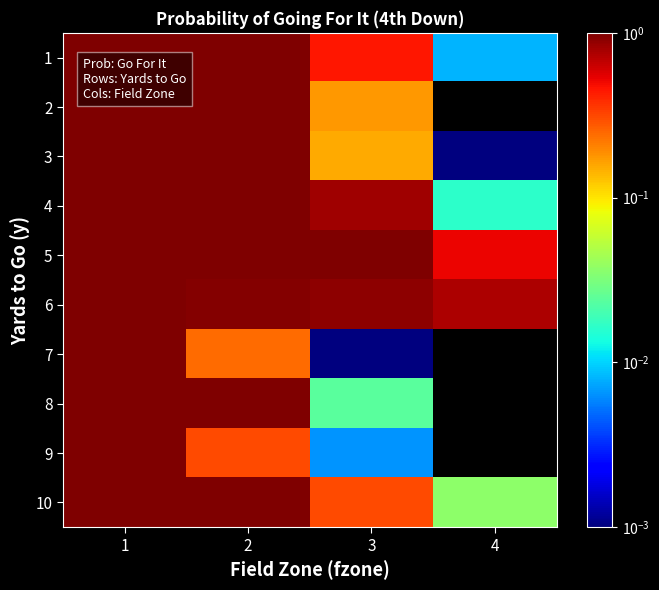

Count the number of categories in the chart.

4